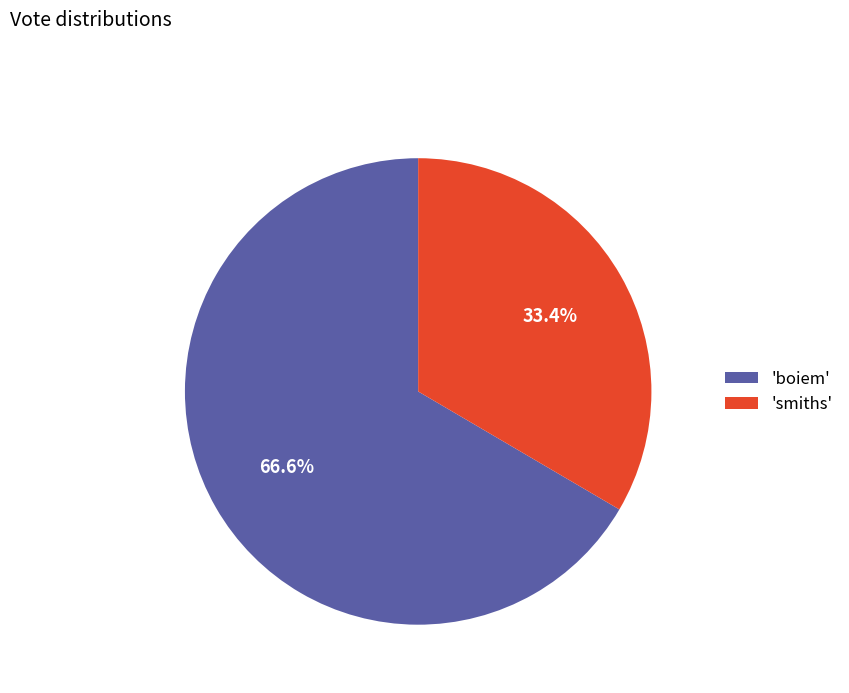

Which category has the smallest portion of the pie?

'smiths'